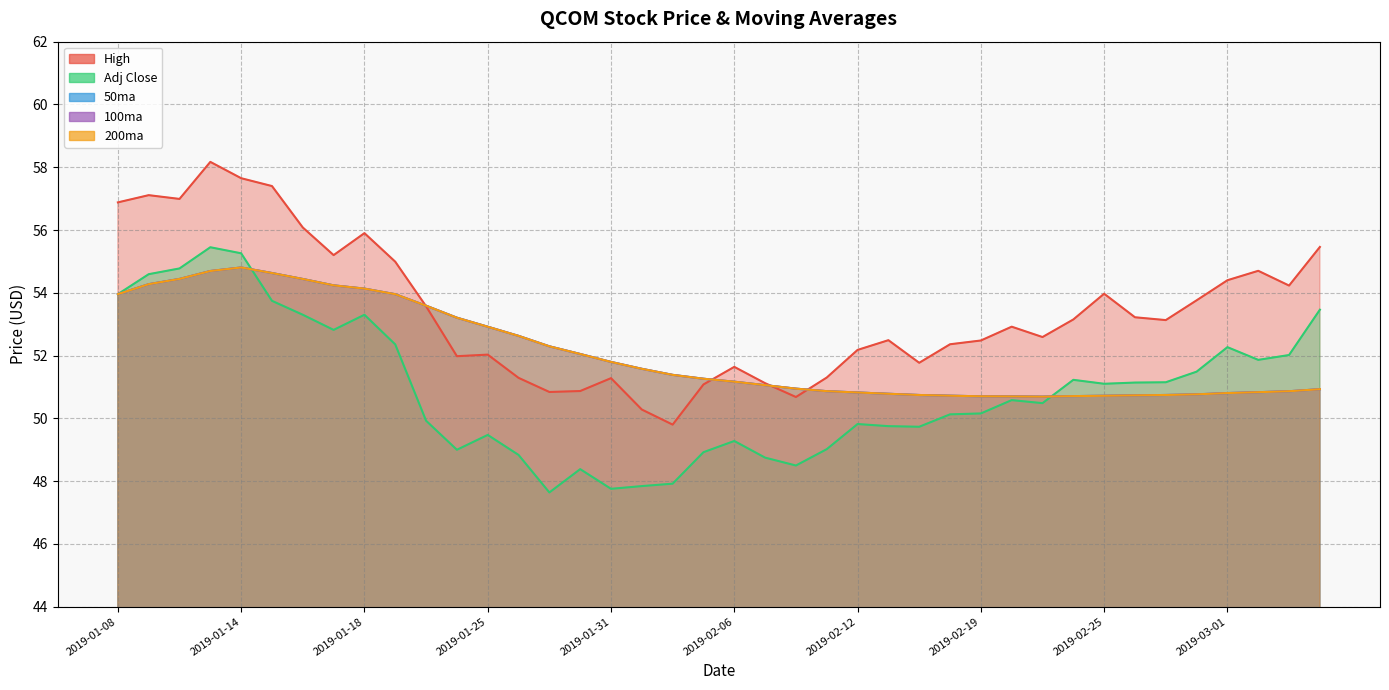

At how many categories does at least one series exceed 52?

31